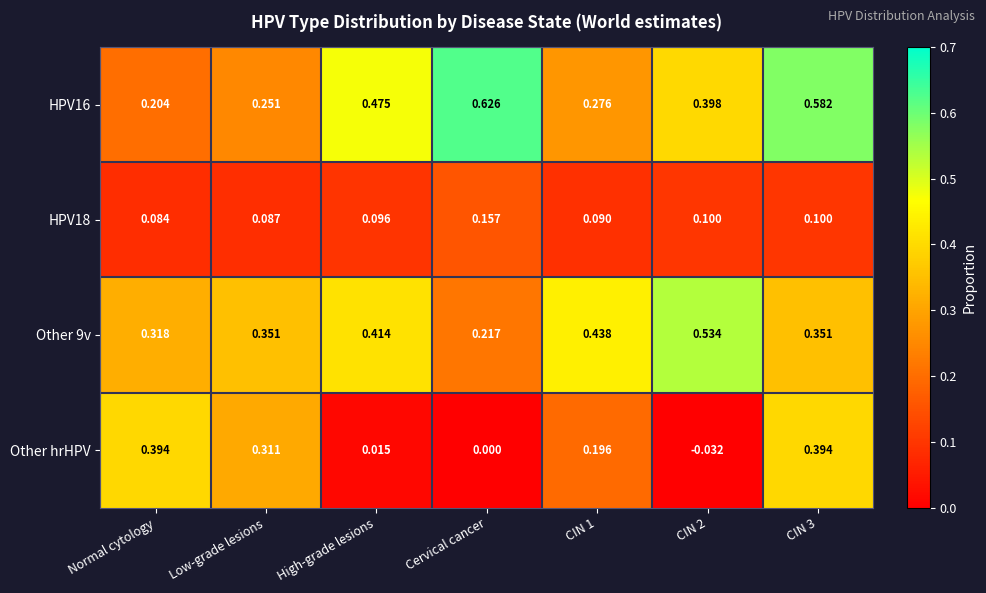

Which category has the highest value across all series?

Cervical cancer